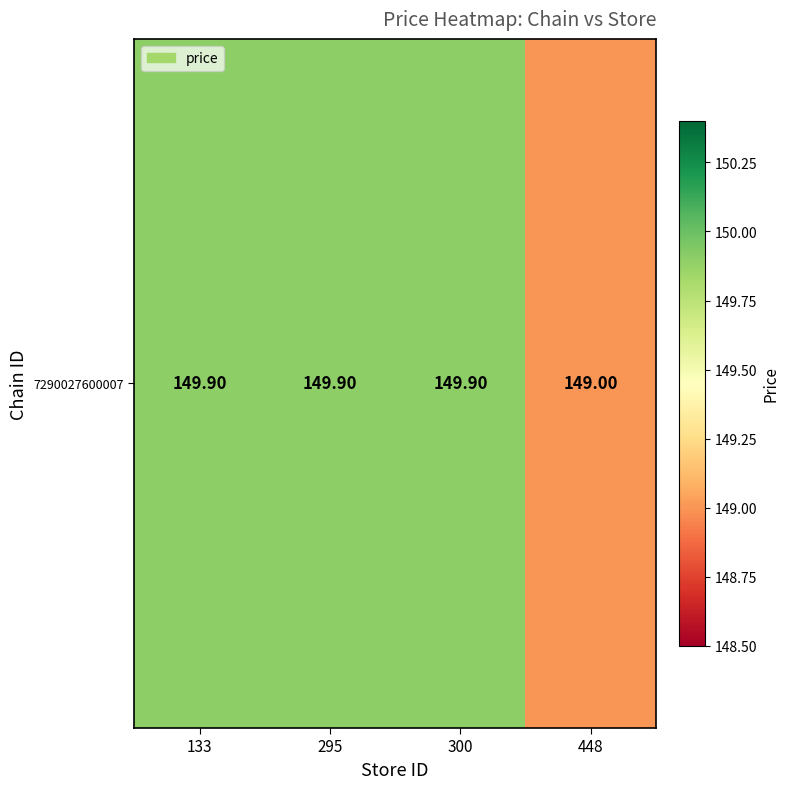

Reading left to right, list all the values displayed in this chart.

133=149.9	295=149.9	300=149.9	448=149.0